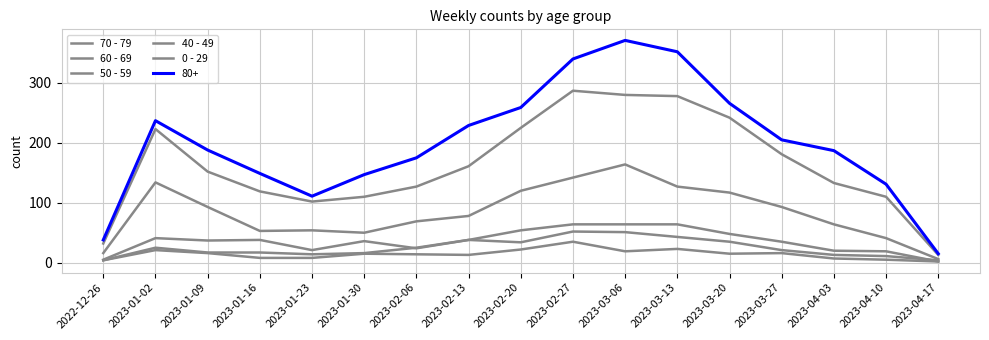

What is the difference between the maximum and minimum values in the 60 - 69 series?

158